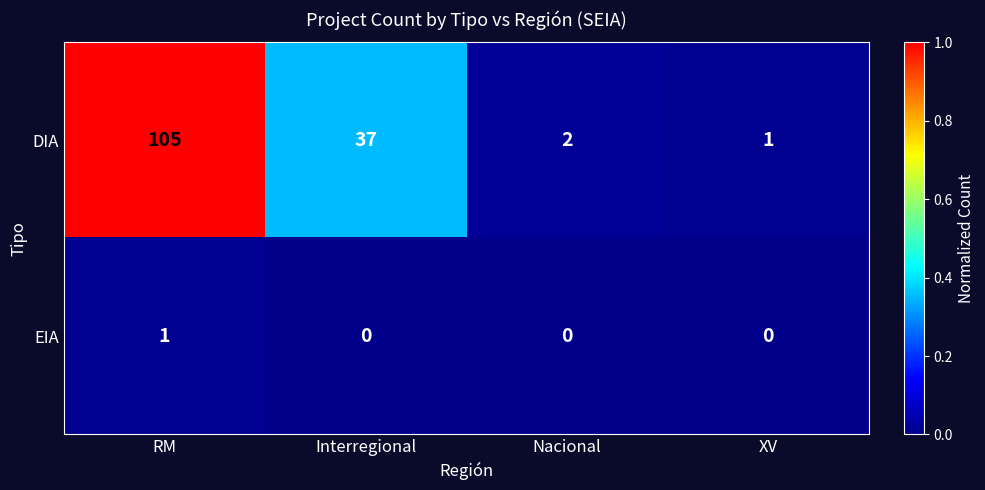

Count the number of categories in the chart.

4